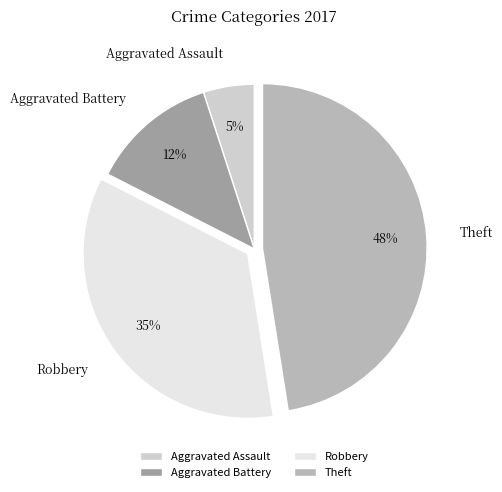

To the nearest percent, what is the average slice percentage?

25%